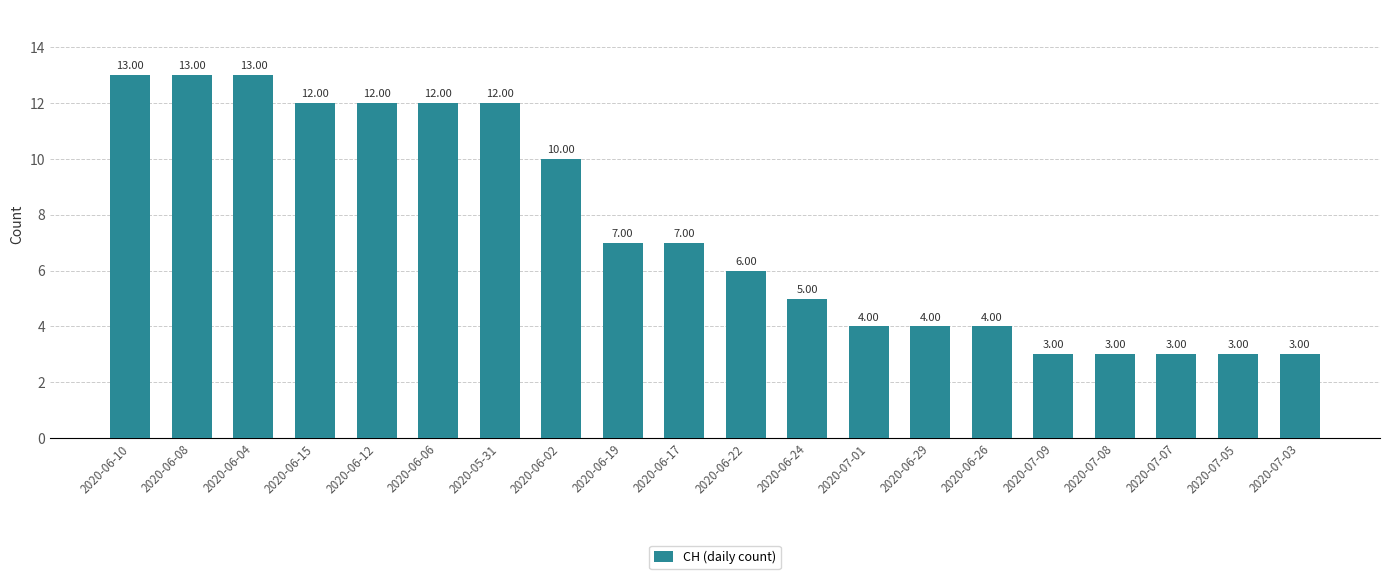

What is the average value?

7